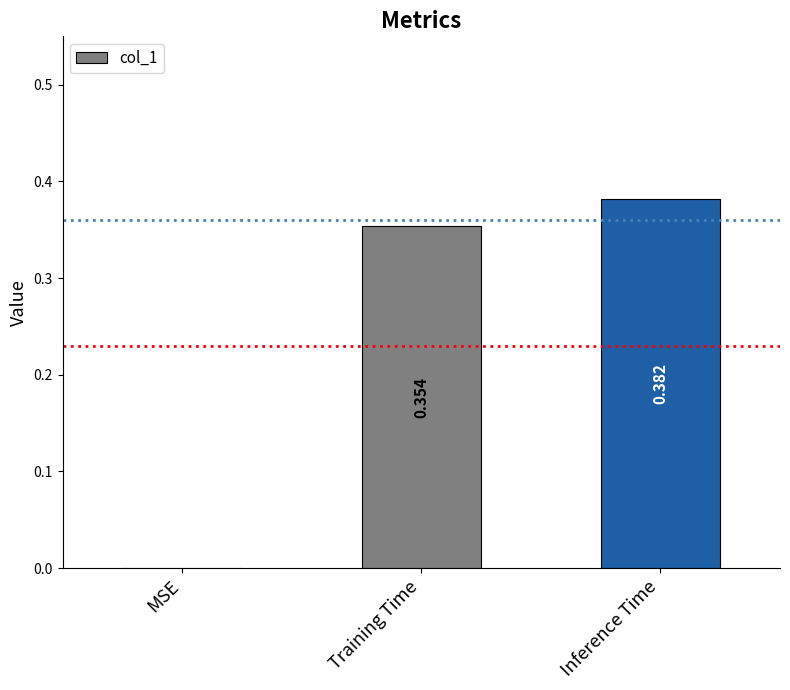

At which label is the value closest to 0?

MSE